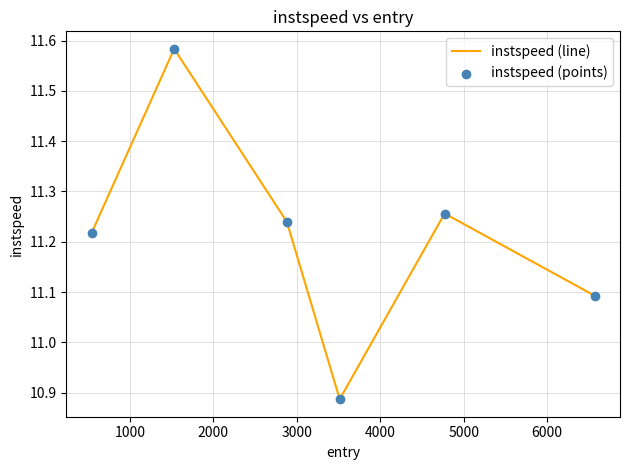

What is the difference between the maximum and minimum values?

0.7